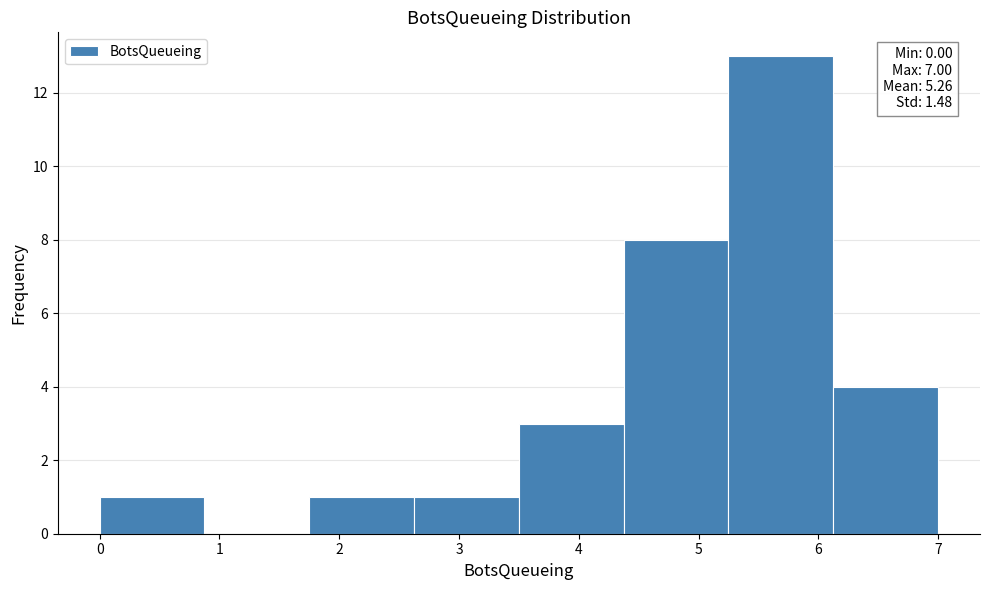

Over which range of the x-axis is the bar tallest?

5.3 to 6.1